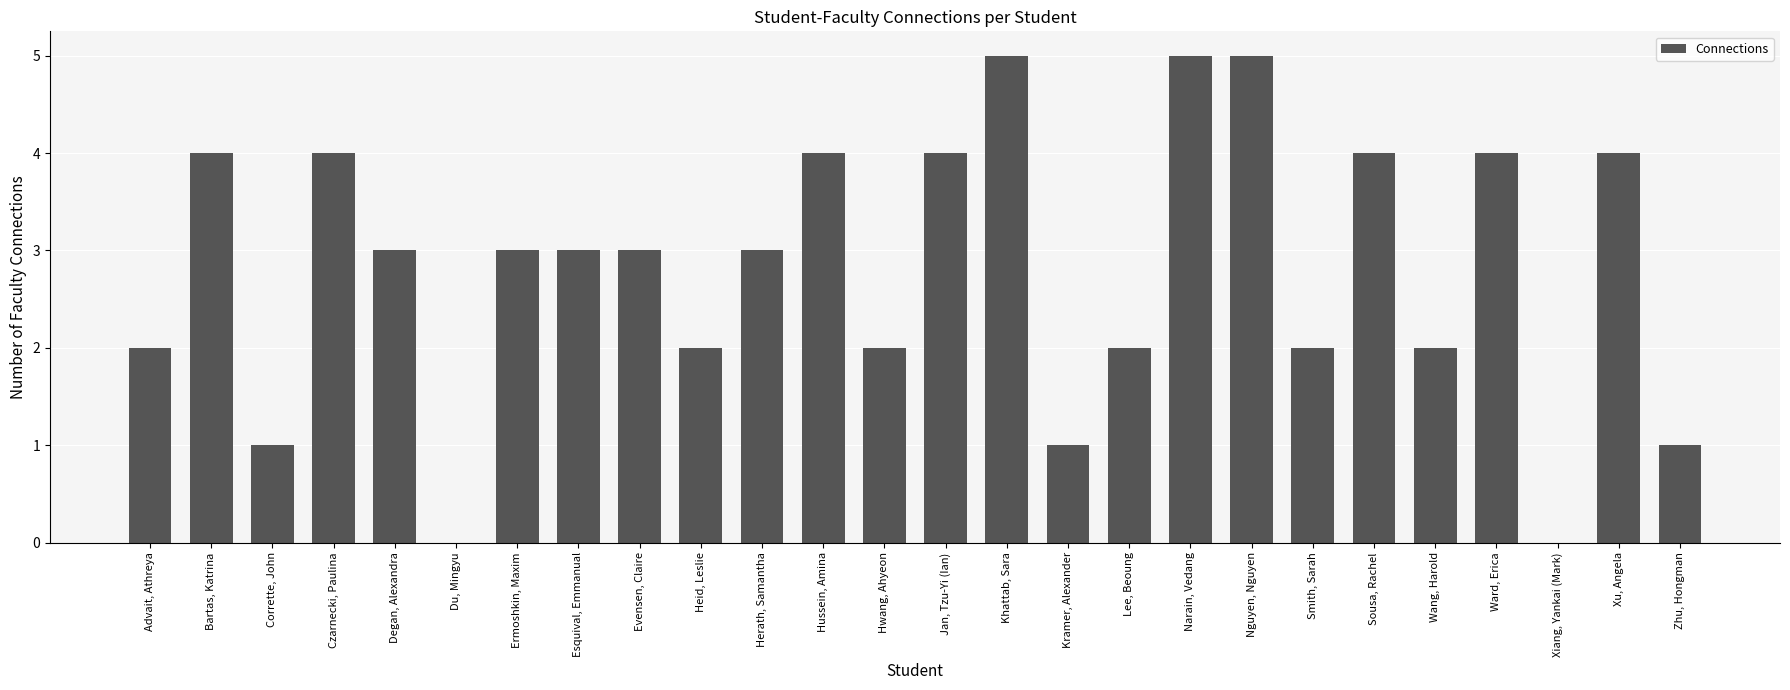

The value at Smith, Sarah is 3. True or false?

False